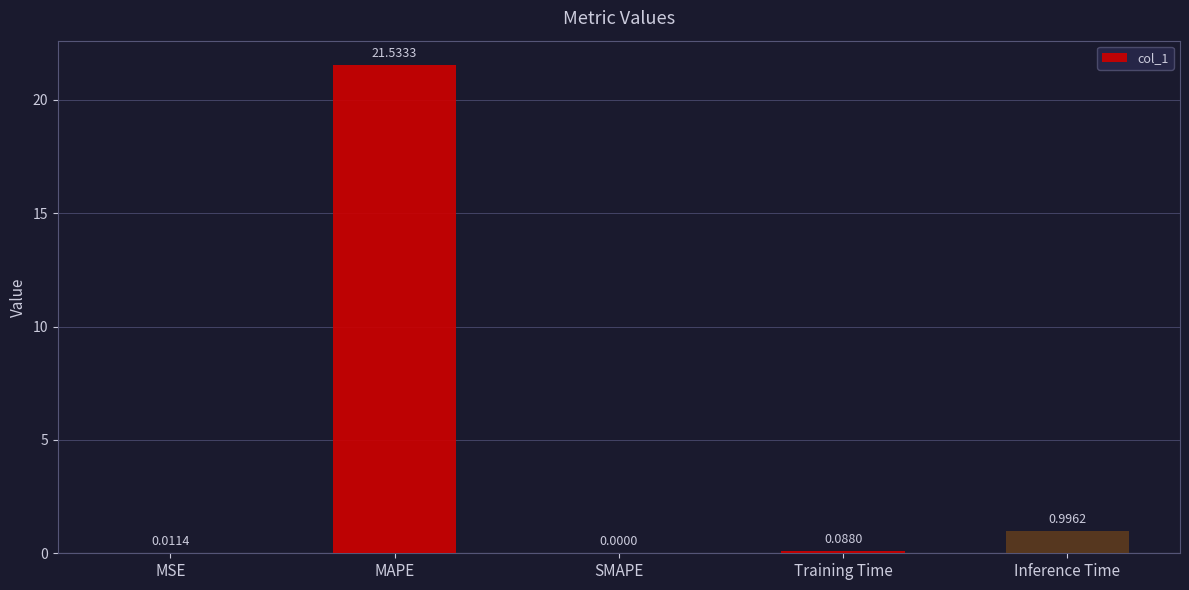

Between Training Time and SMAPE, which is larger?

Training Time